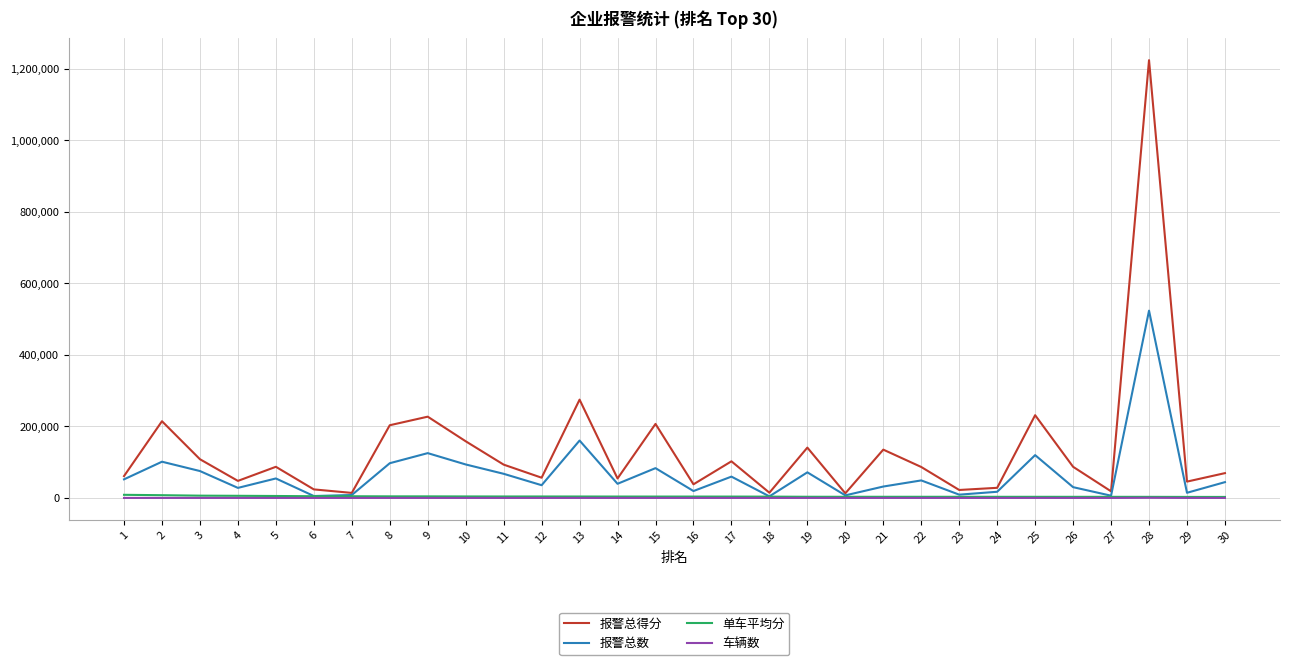

What is the greatest value displayed?

1224667